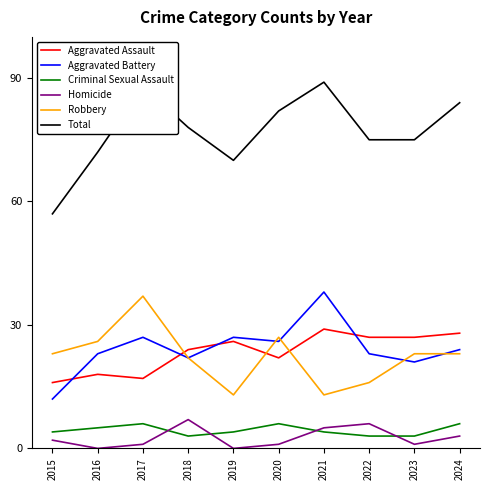

Is it true that Homicide equals 4 at 2019?

False